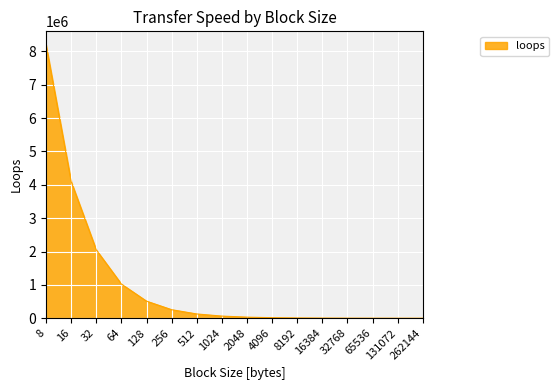

What is the change in value from 16384 to 262144?

-3750